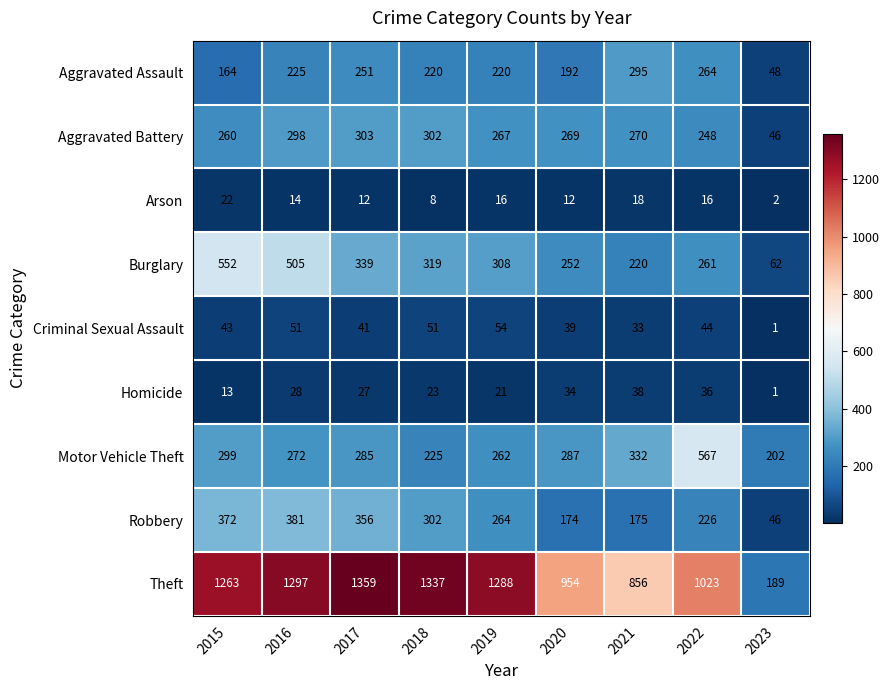

At how many categories does at least one series exceed 1194?

5